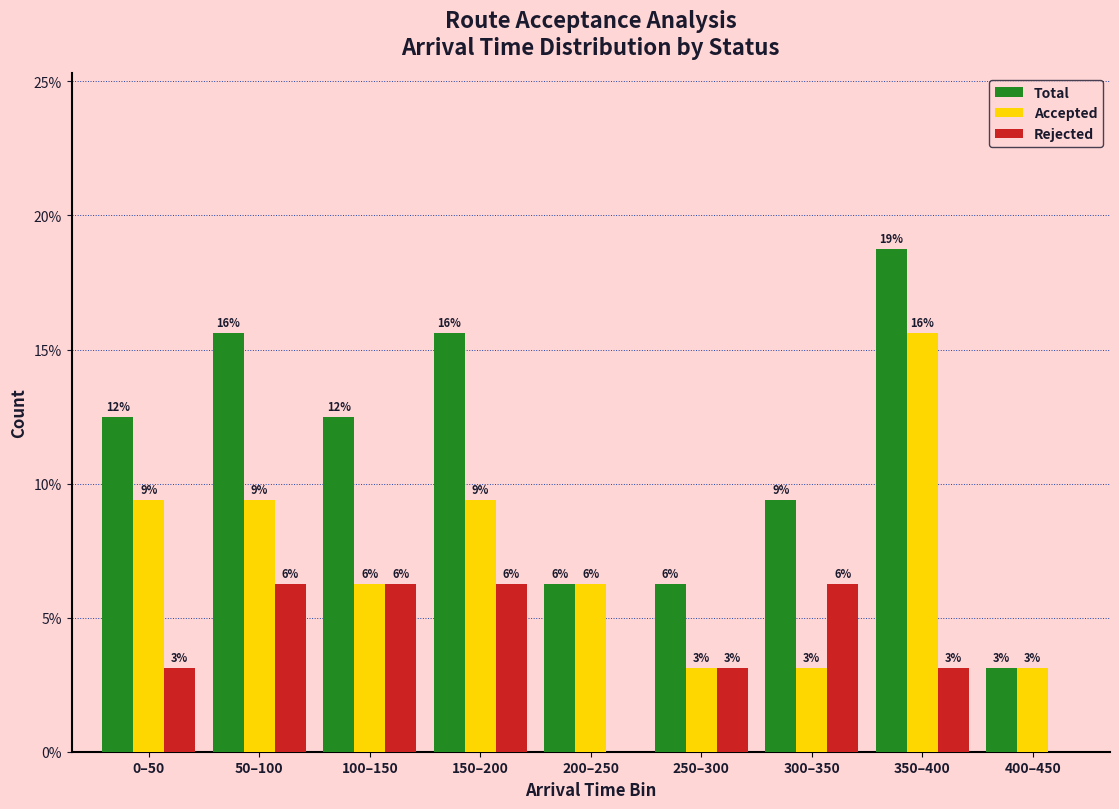

Does the chart contain stacked bars?

No